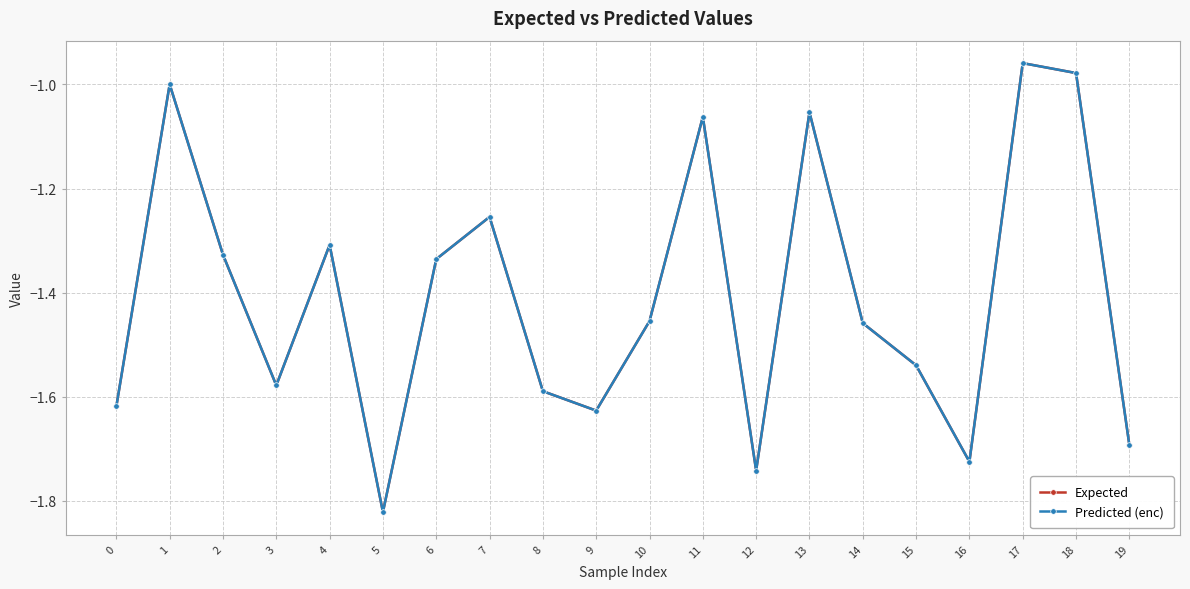

At which category does Expected reach its first local valley?

3